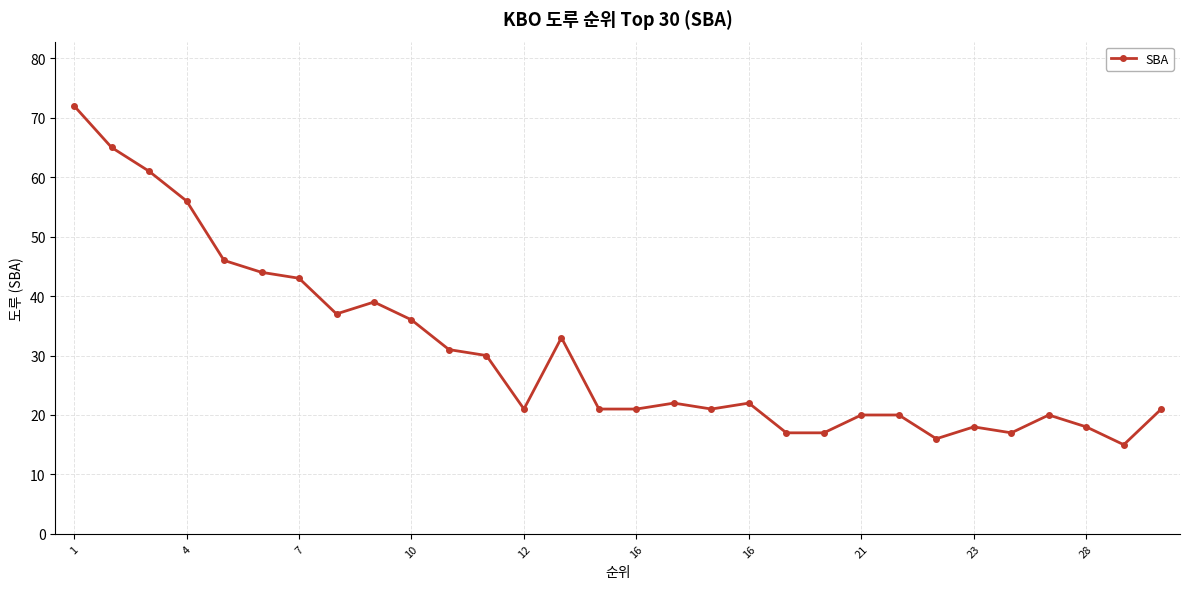

What is the value of the 23rd point from the left?

20